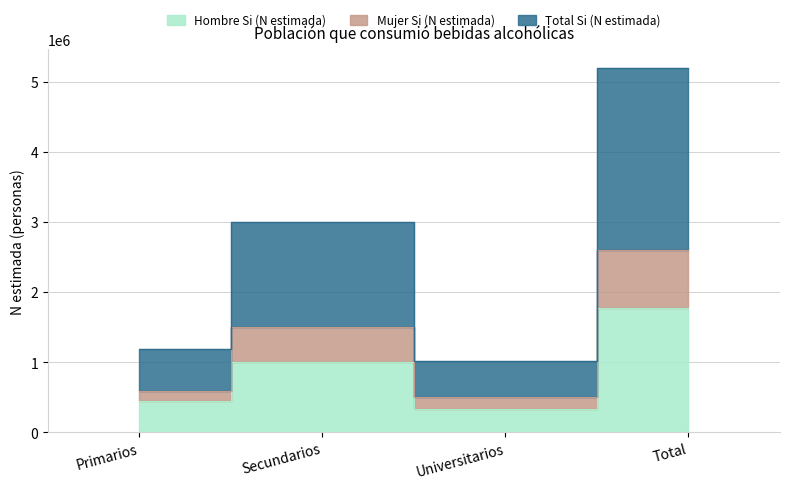

What is the greatest value displayed?

5199900